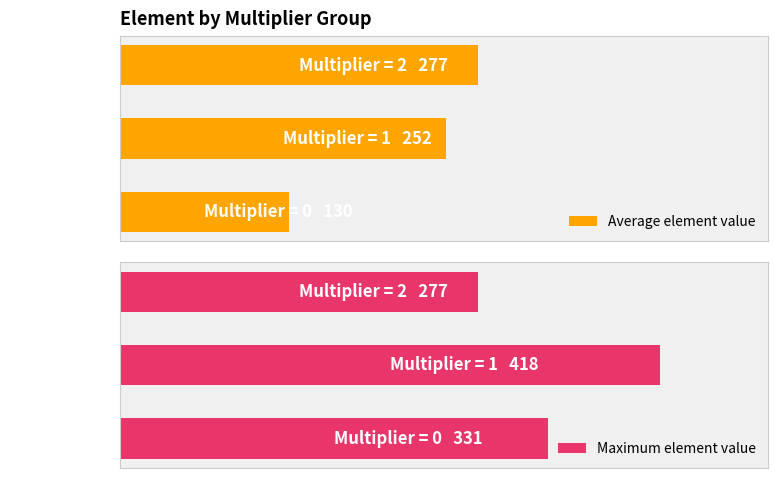

What is the difference between the maximum and minimum values in the Maximum element value series?

141.0